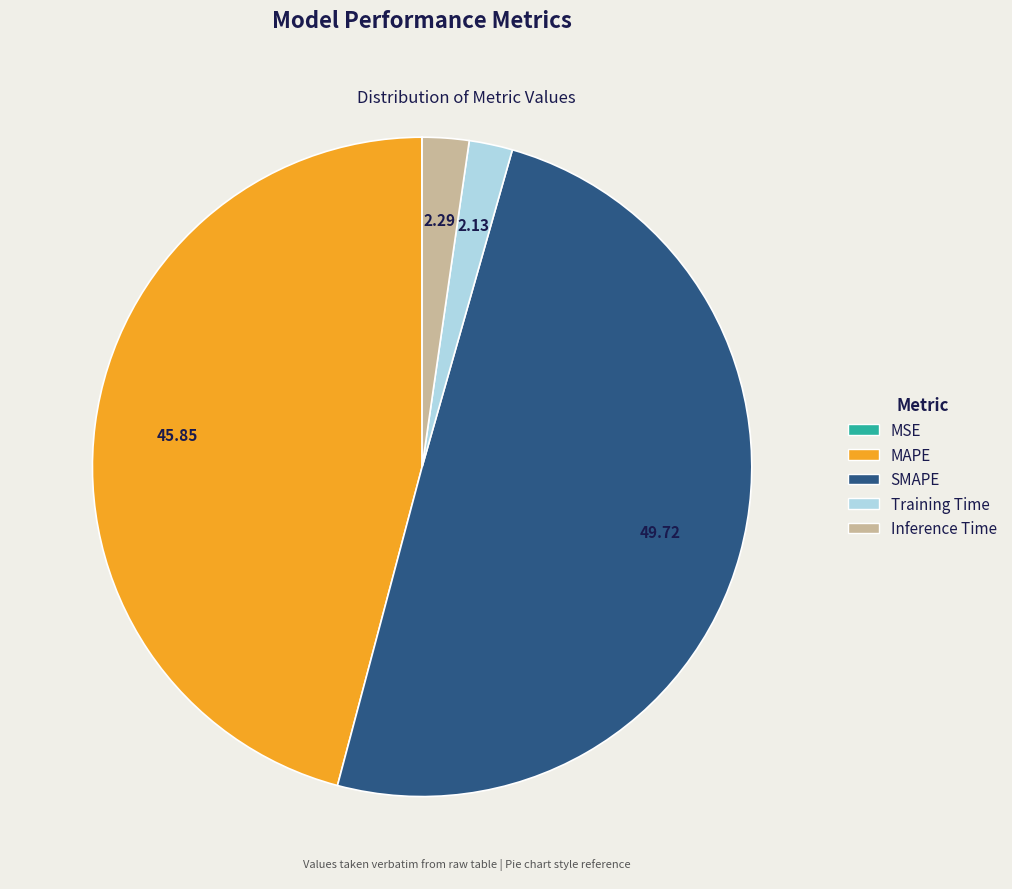

Is Training Time the majority of the pie?

No